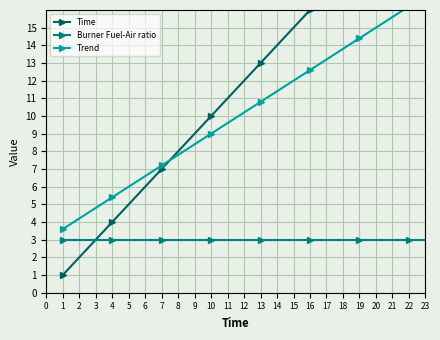

True or false: Burner Fuel-Air ratio has more than 0 points higher than both neighbors.

False